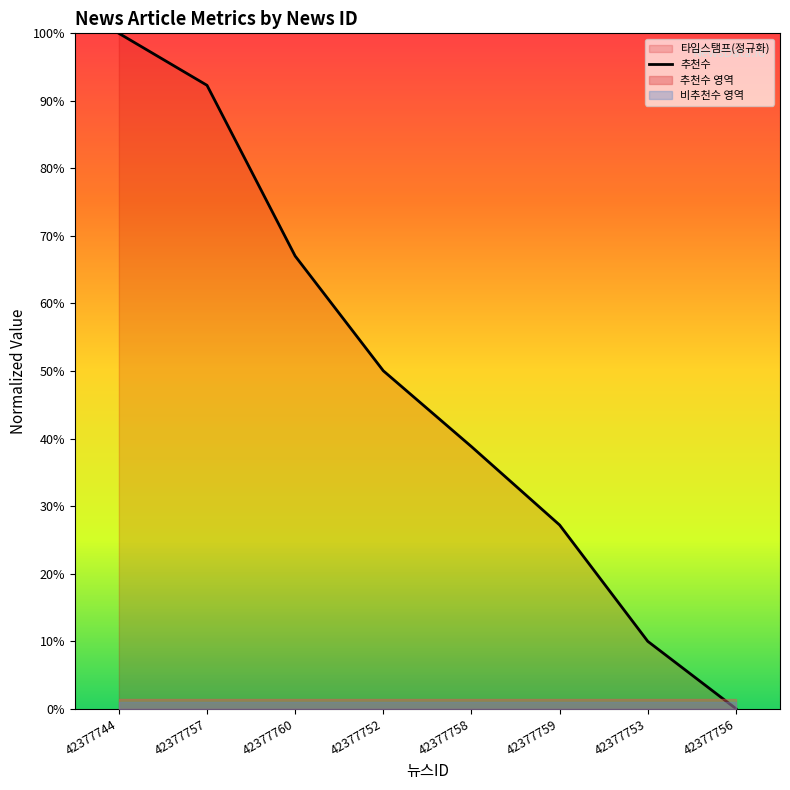

List the labels in order of value, largest first.

42377744, 42377757, 42377760, 42377752, 42377758, 42377759, 42377753, 42377756